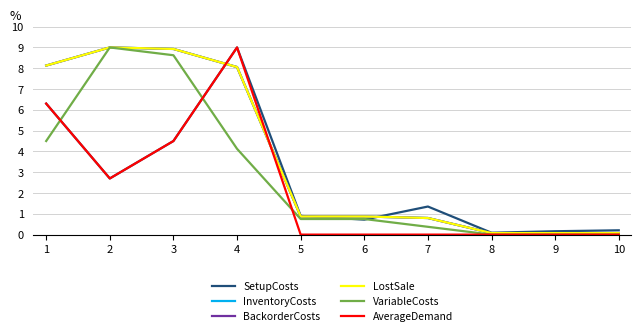

What is the difference between the LostSale values at 9 and 2?

8.9